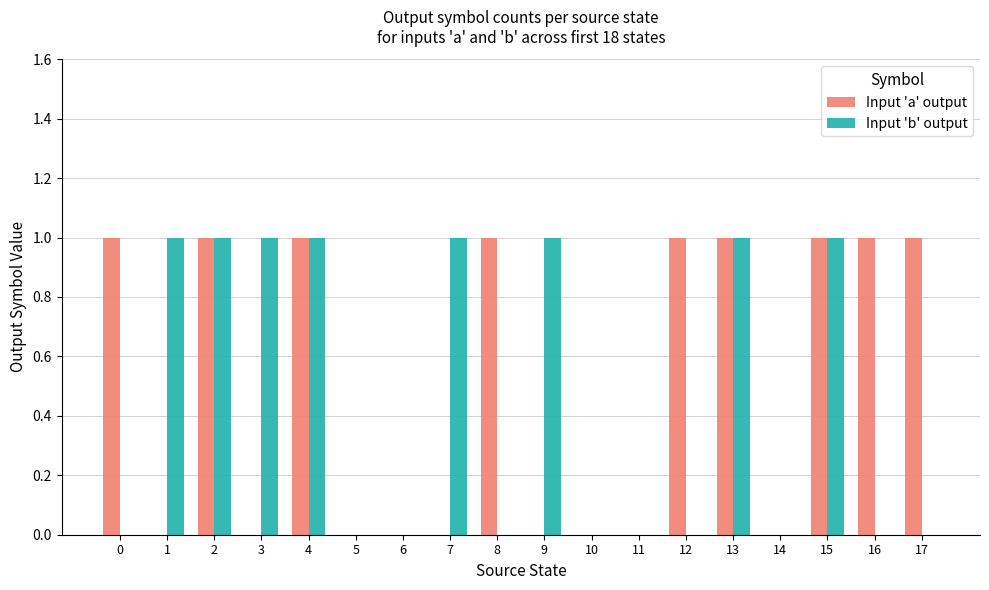

Is it true that Input 'b' output equals 1 at 2?

True